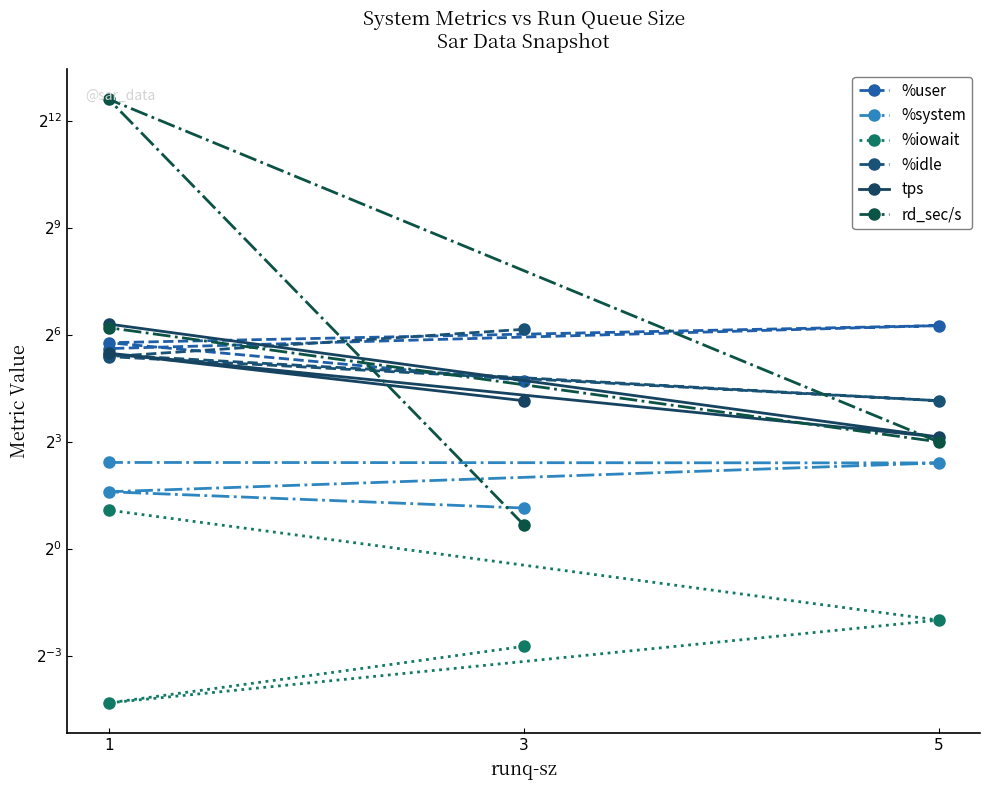

Which series has the widest spread of values?

rd_sec/s